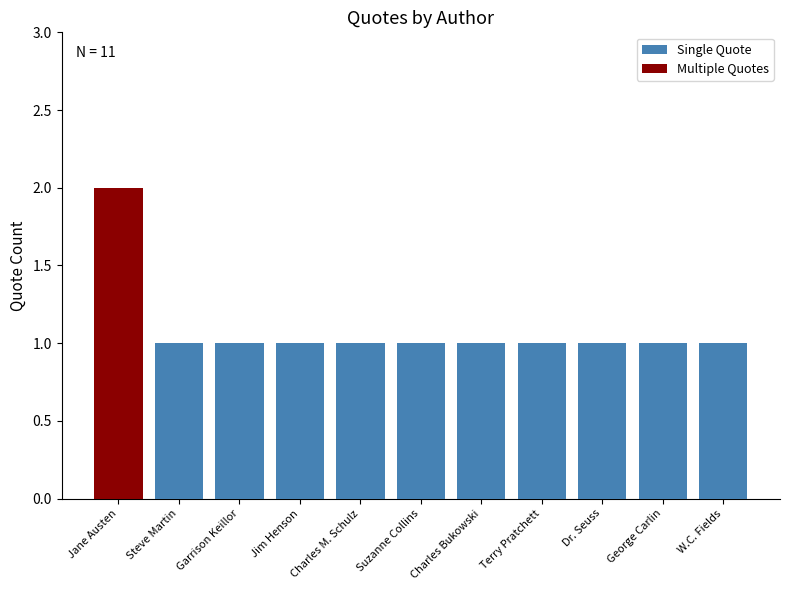

What is the average value?

1